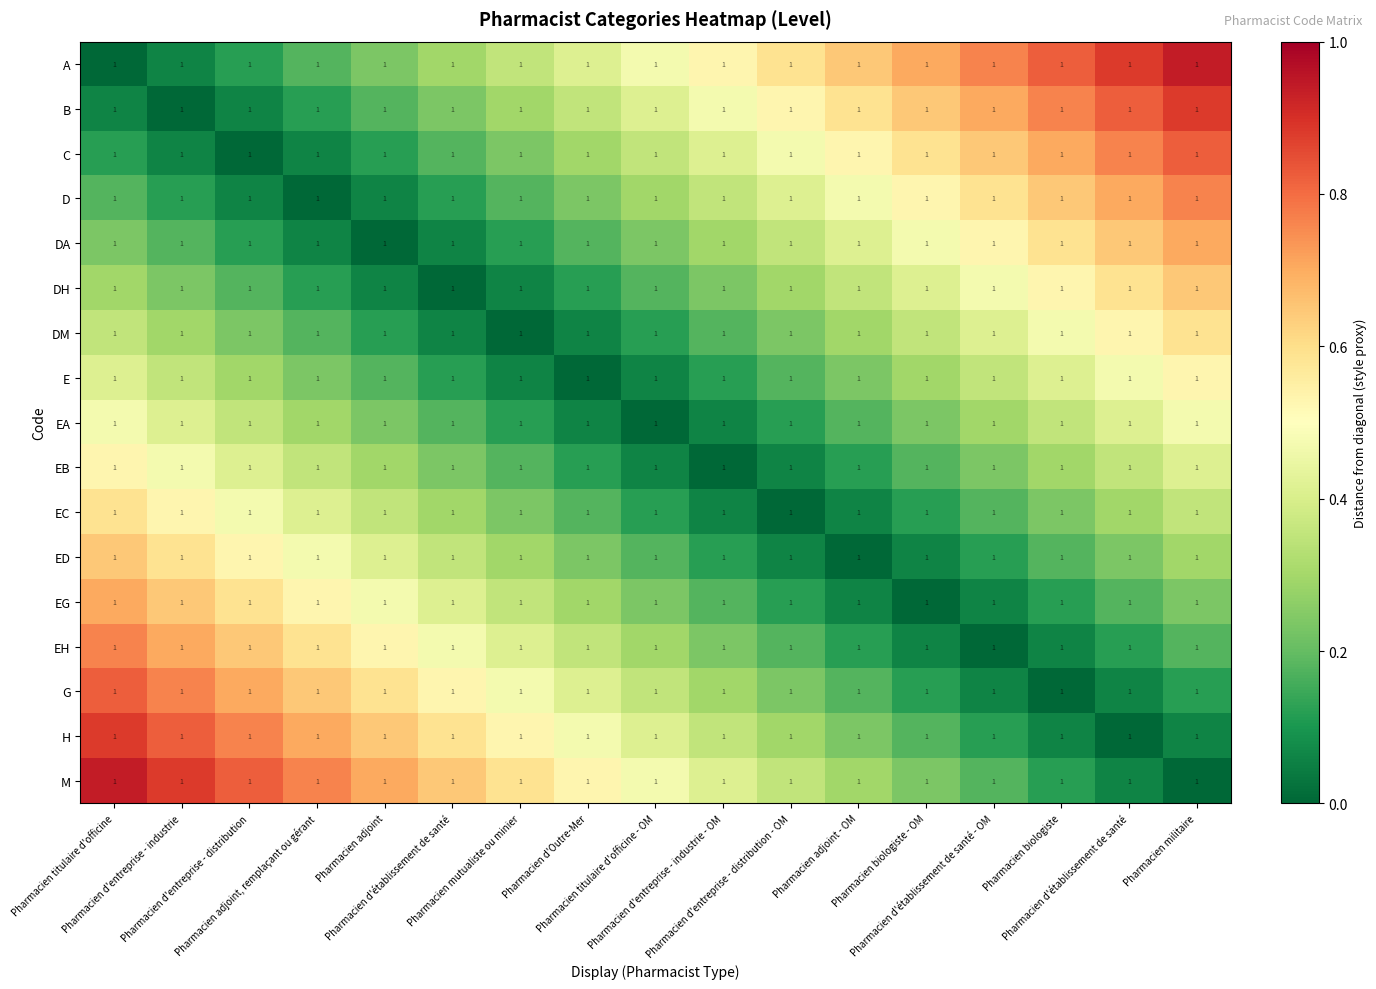

What is the highest value of the G series?

0.8